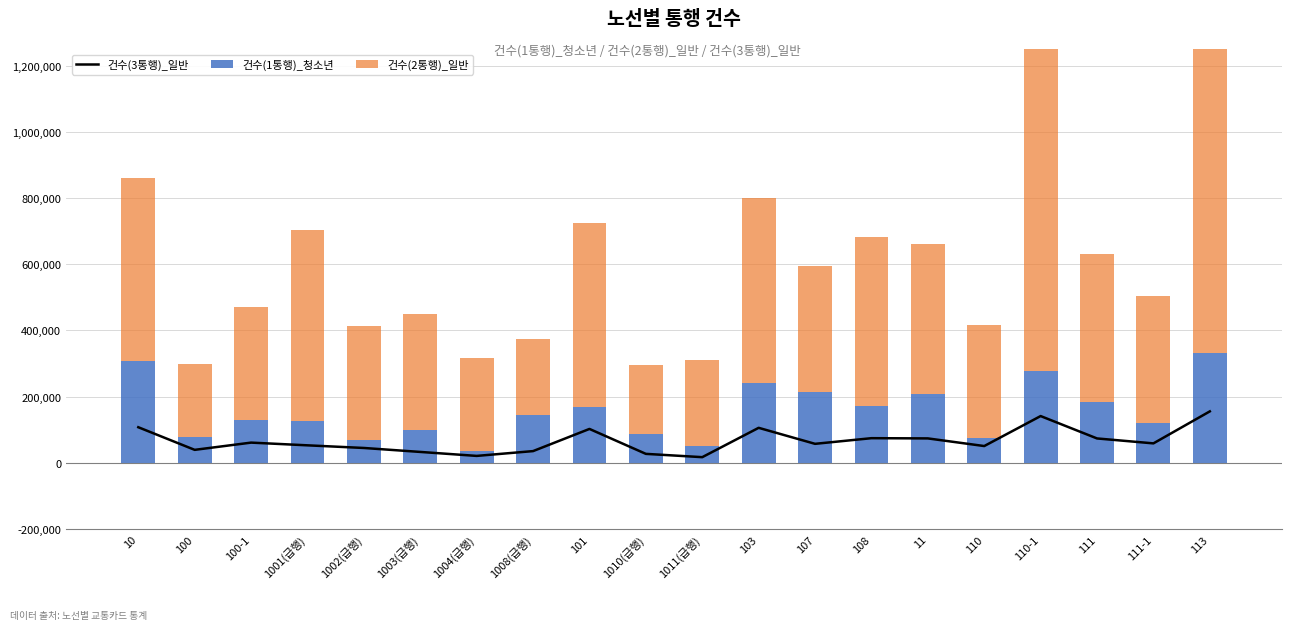

Read the 건수(1통행)_청소년 value at 100-1, to the nearest 10.

128440